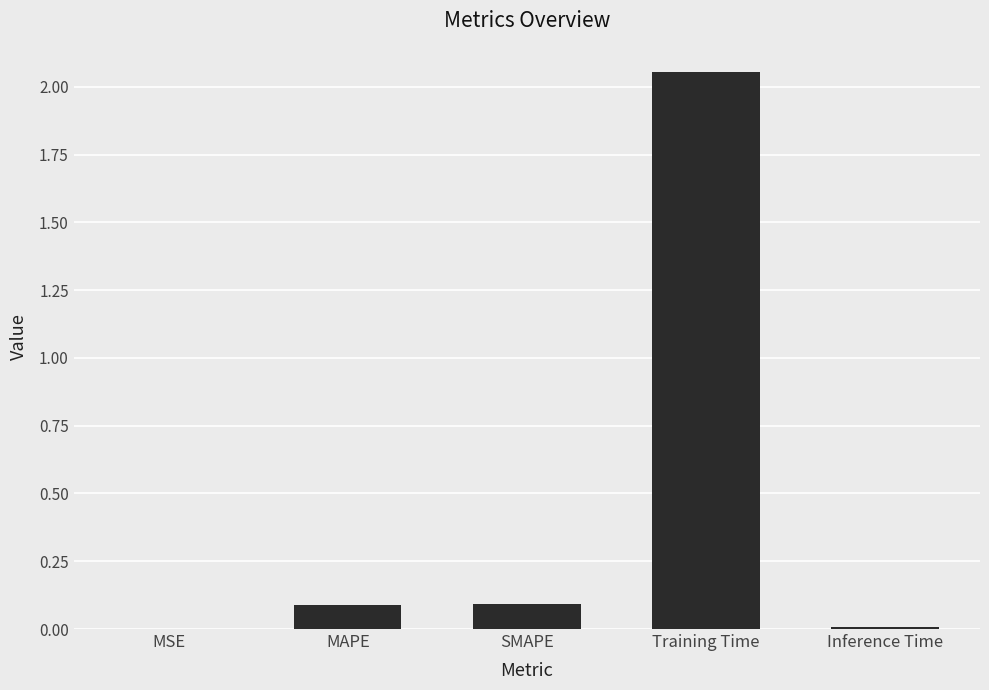

The value at MSE is 0.0. True or false?

True